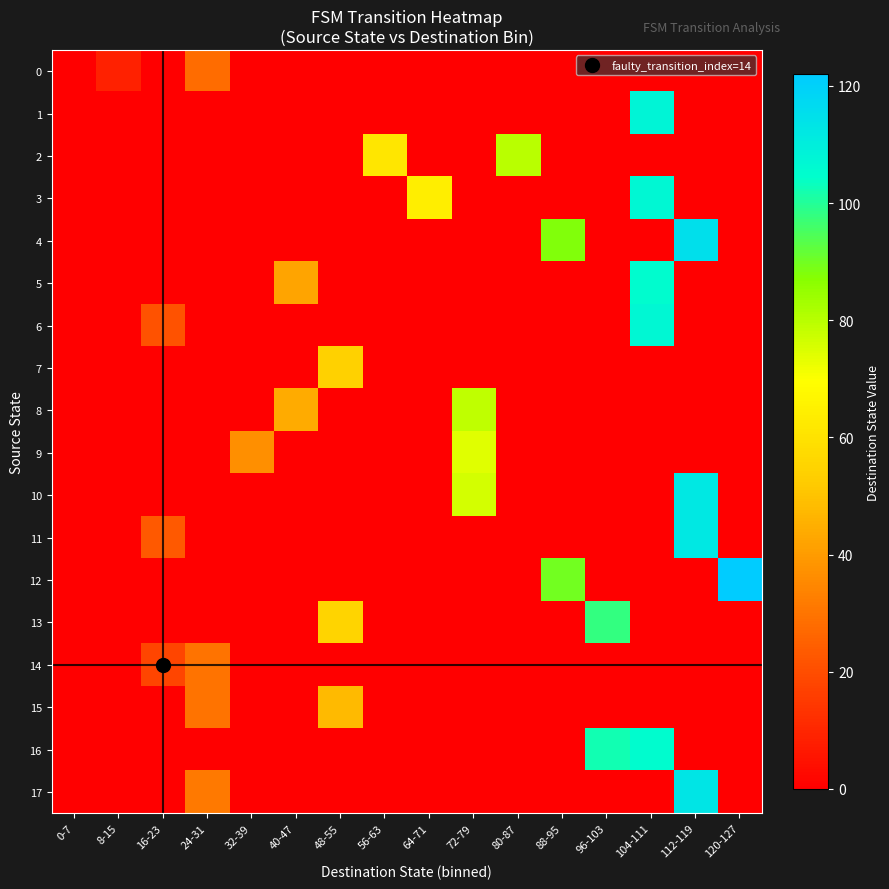

Which category has the lowest value across all series?

0-7